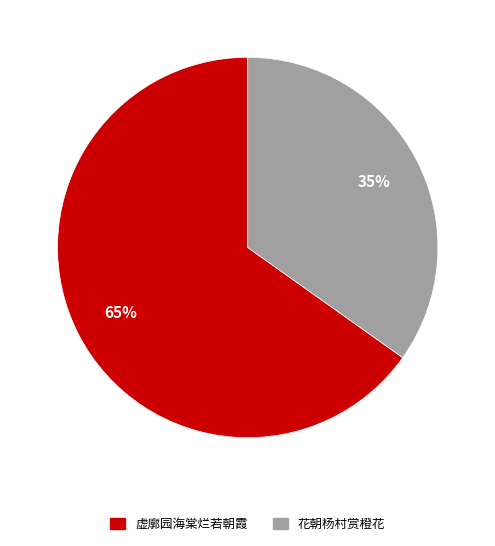

To the nearest percent, what is the difference between the 虚廓园海棠烂若朝霞 and 花朝杨村赏橙花 slice percentages?

30%